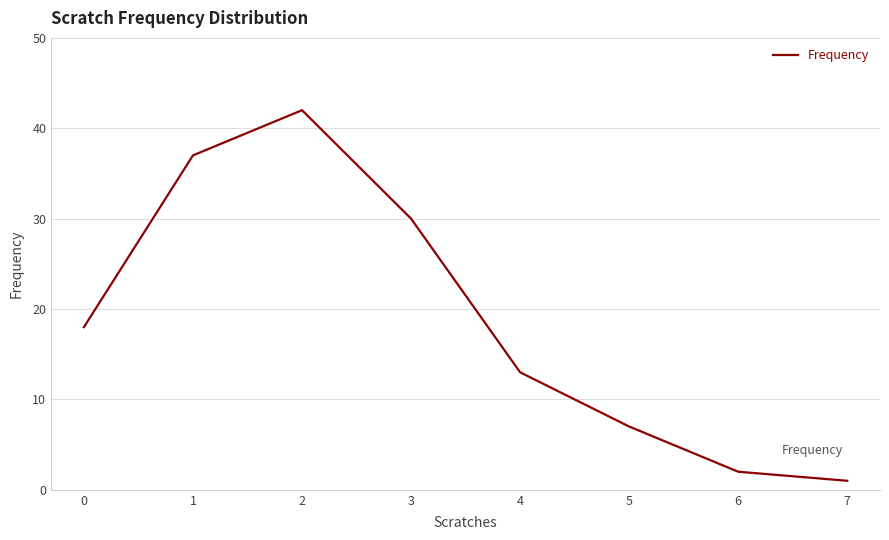

What value does the data have at 5?

7